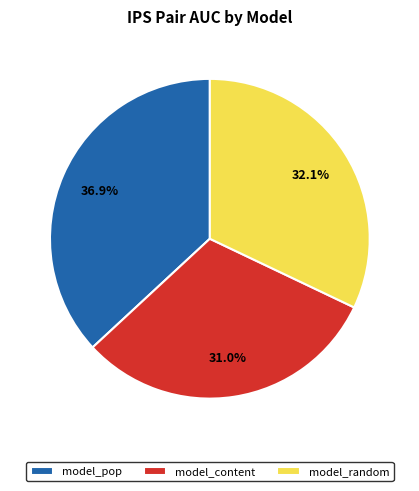

To the nearest percent, what is the average slice percentage?

33%